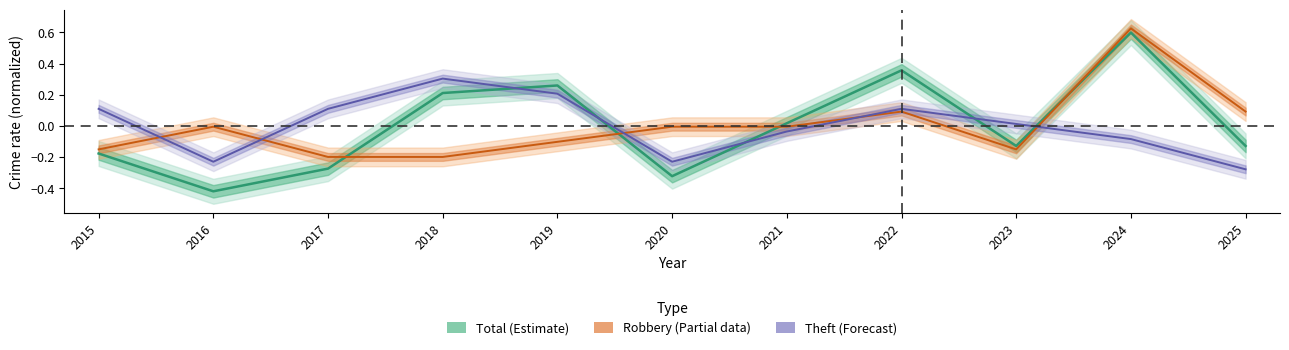

Where is the first local maximum for Robbery (Partial)?

2016